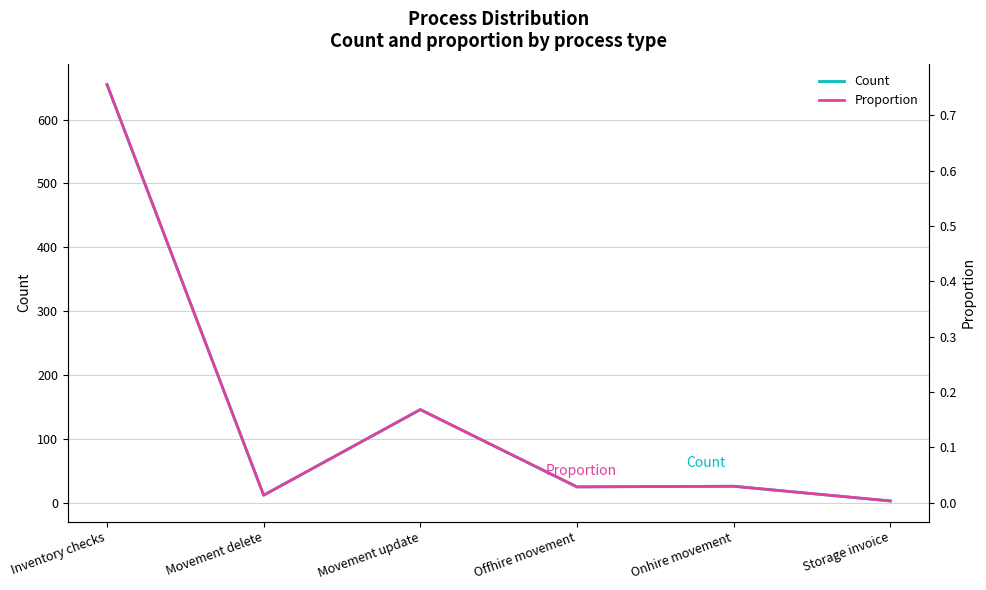

Rank the categories by Count value from lowest to highest.

Storage invoice, Movement delete, Offhire movement, Onhire movement, Movement update, Inventory checks